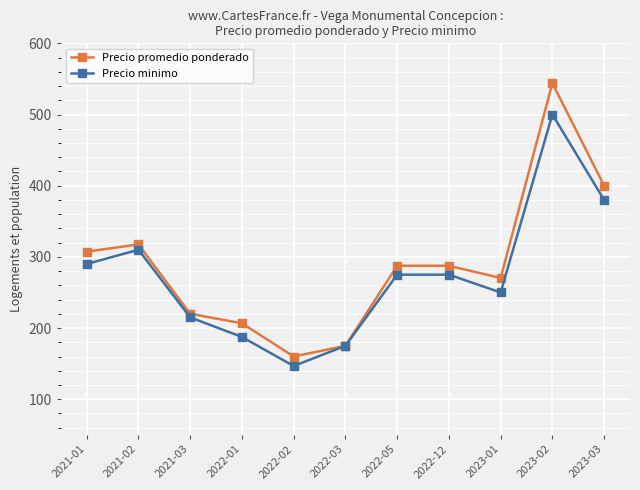

Reading right to left, extract all data points from this chart.

Precio promedio ponderado: 400.0	544.0	270.3	287.5	287.5	175.0	160.0	206.8	220.0	317.5	307.3
Precio minimo: 380.0	500.0	250.0	275.0	275.0	175.0	146.7	187.5	215.0	310.0	290.0